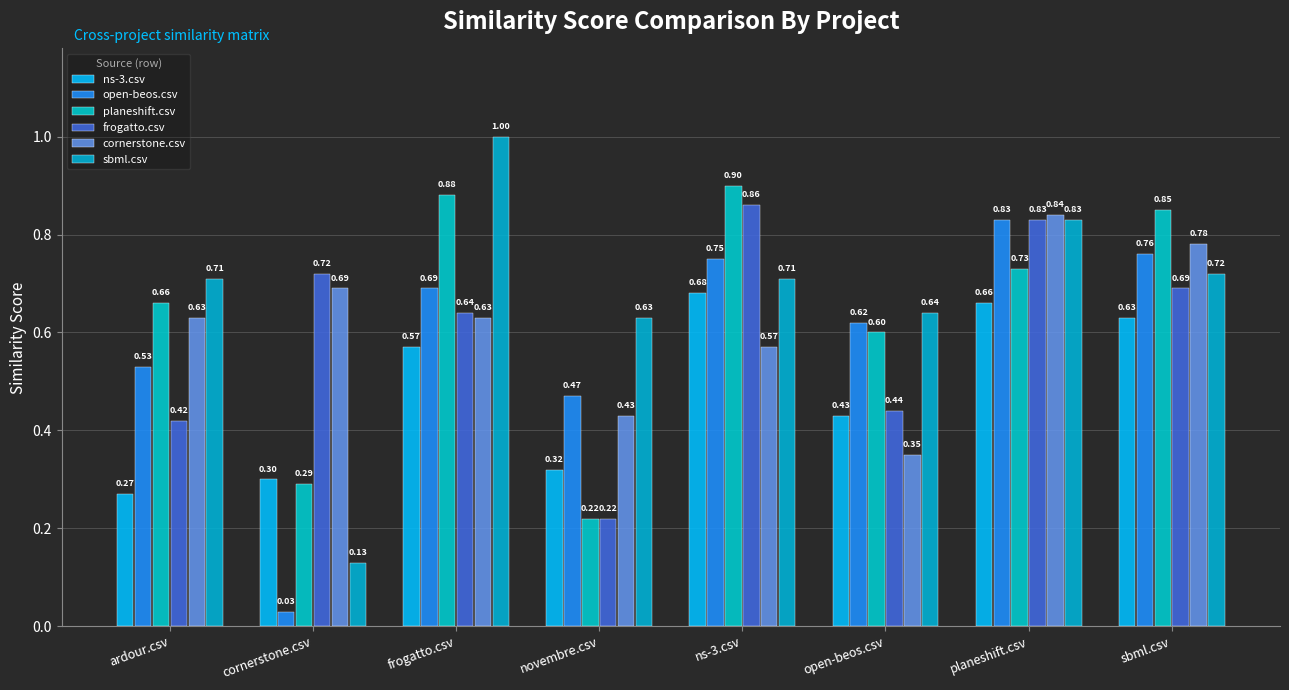

List the labels in order of frogatto.csv value, smallest first.

novembre.csv, ardour.csv, open-beos.csv, frogatto.csv, sbml.csv, cornerstone.csv, planeshift.csv, ns-3.csv